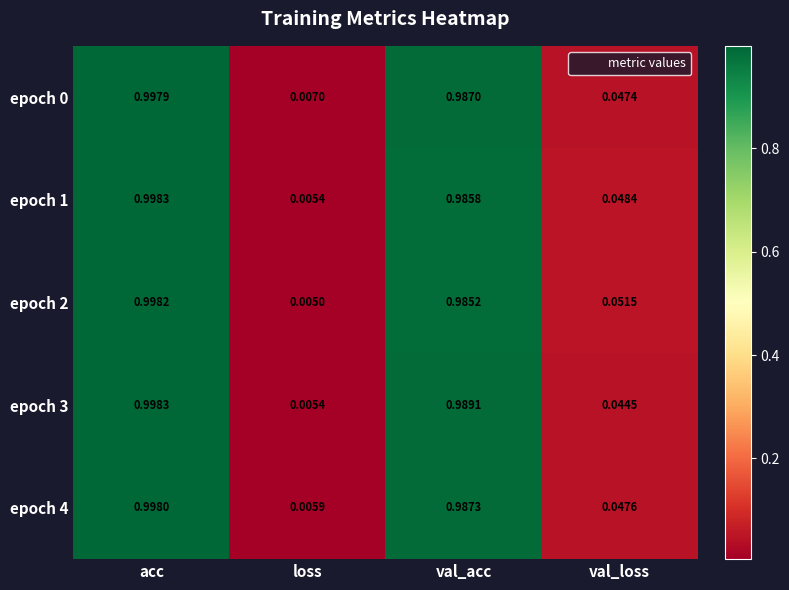

At which category is the sum across all series the highest?

acc